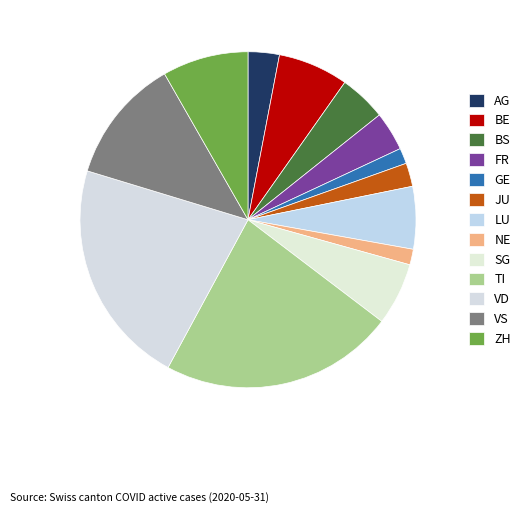

To the nearest percent, what is the difference between the AG and VD slice percentages?

19%